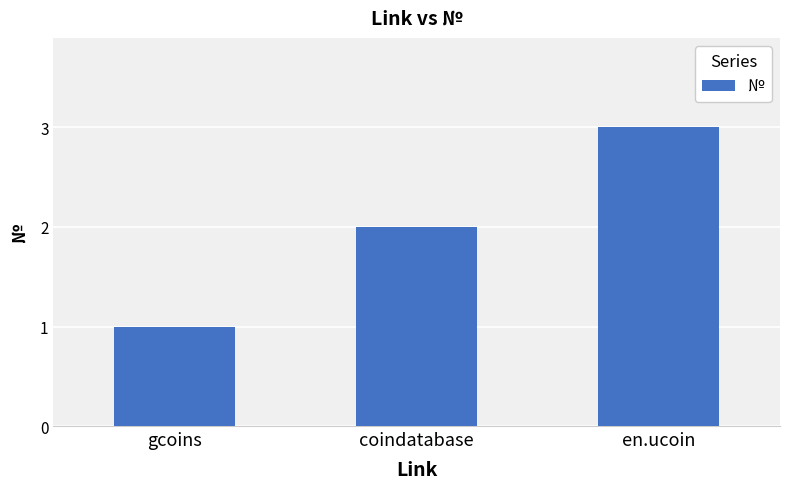

Which category has the lowest value across all series?

gcoins